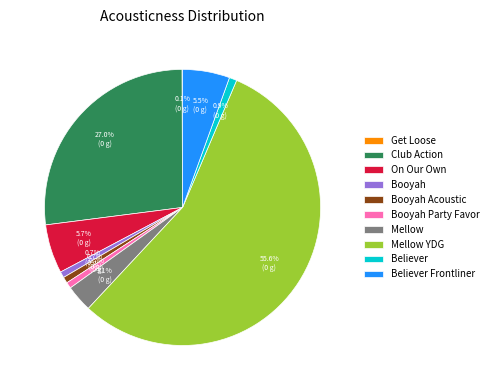

To the nearest percent, what percentage of the pie is Club Action?

27%